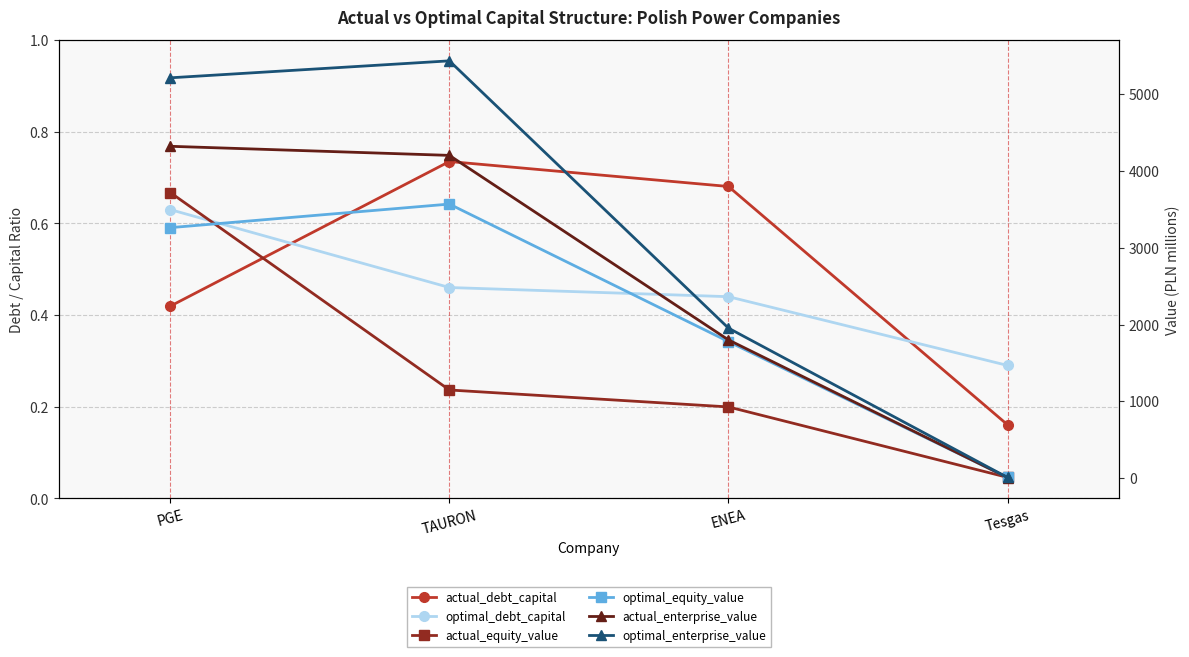

Which category has the lowest value across all series?

Tesgas